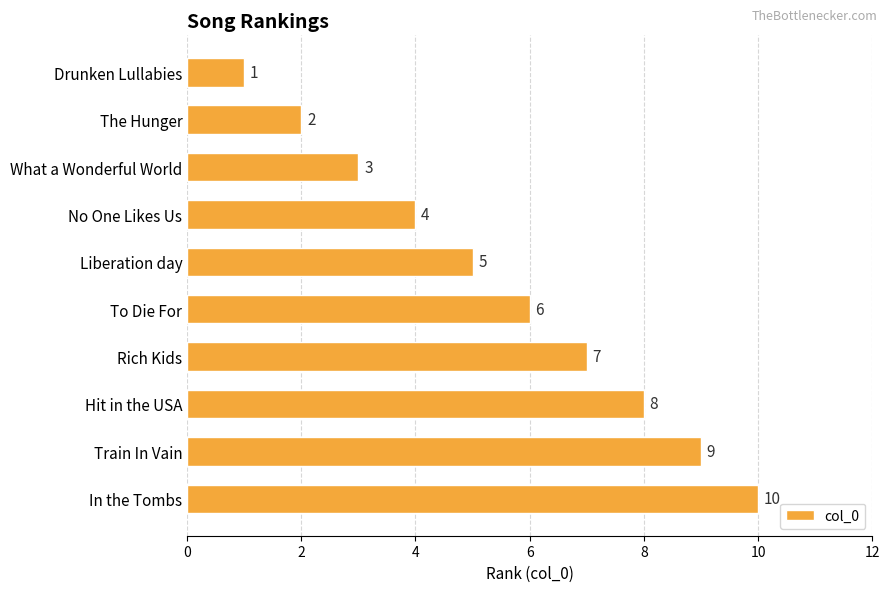

What is the ratio of the value at To Die For to the value at The Hunger?

3.0